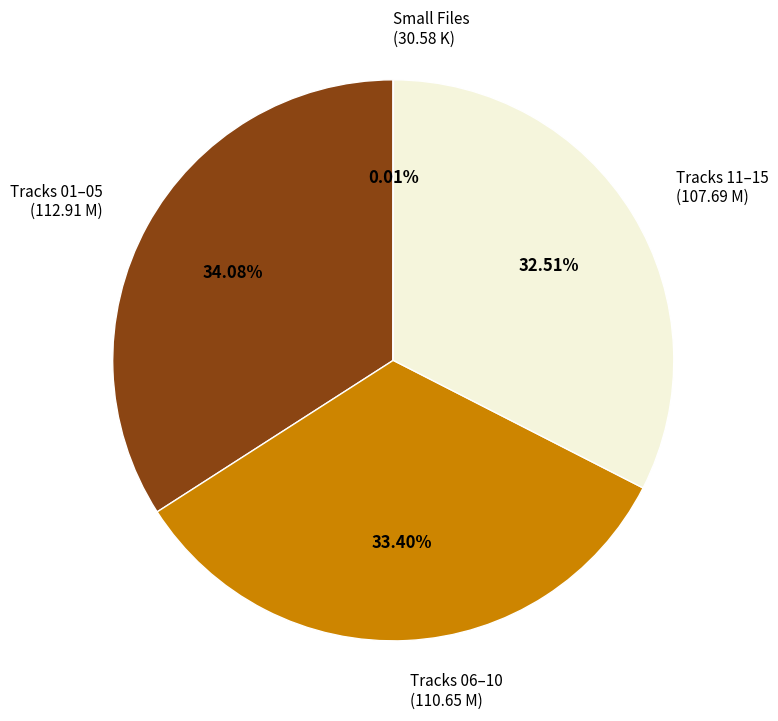

Is the sum of Tracks 01–05 (112.91 M) and Tracks 06–10 (110.65 M) greater than half?

Yes